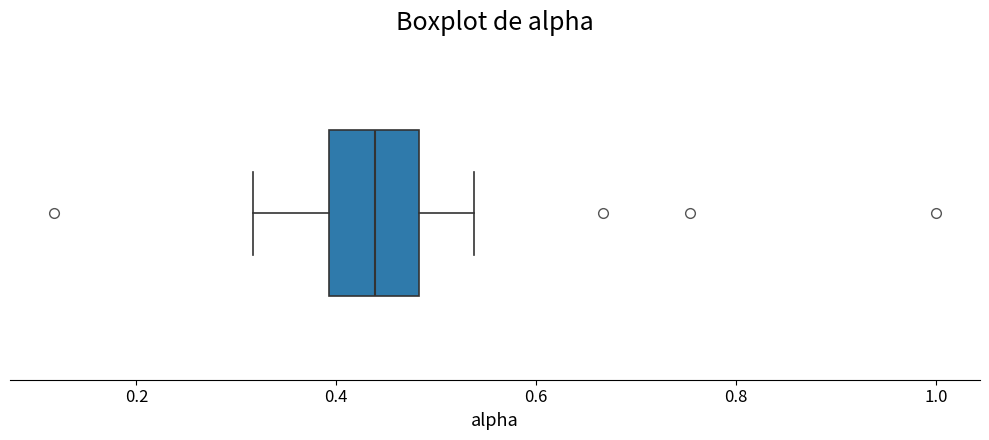

Read this box plot against the x-axis: the position of the median line, the range covered by the box, and the ends of both whiskers. The values are not printed on the chart, so give them approximately, as read against the axis.

median 0.44, box 0.40 to 0.48, whiskers 0.32 to 0.54